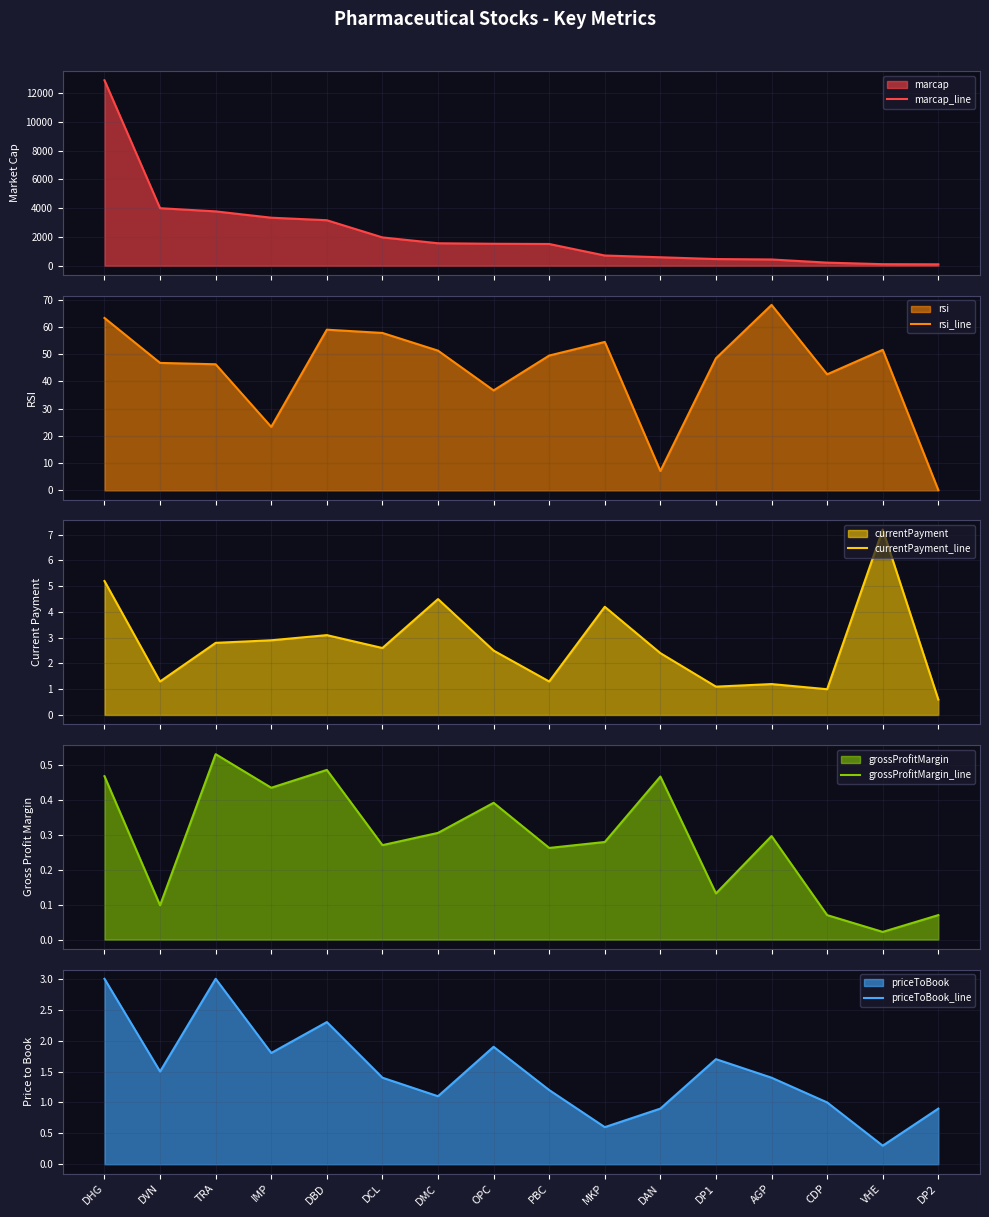

What is the total value across all series at IMP?

3362.4